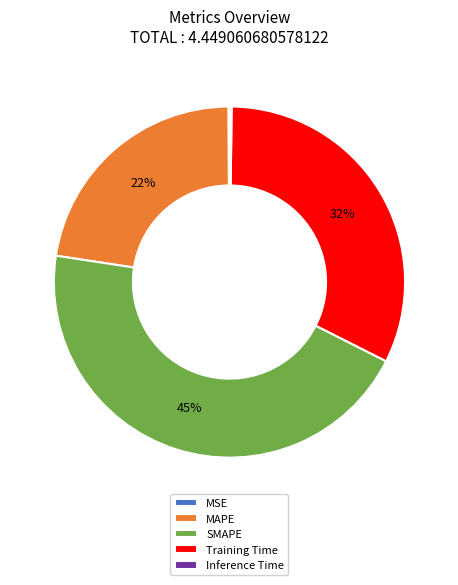

Is the sum of SMAPE and MAPE greater than half?

Yes